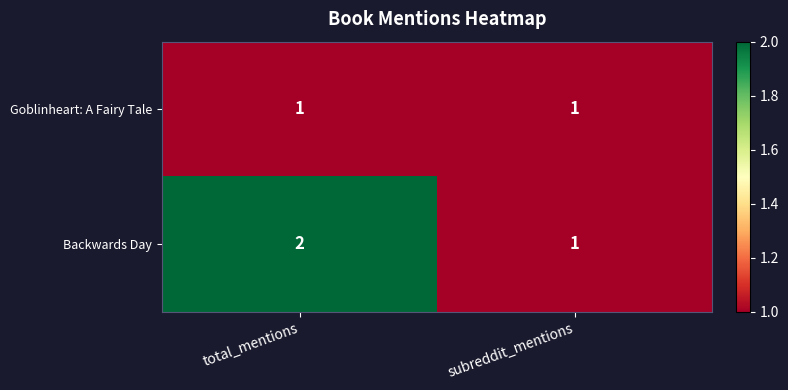

Reading right to left, extract all data points from this chart.

Goblinheart: A Fairy Tale: subreddit_mentions=1	total_mentions=1
Backwards Day: subreddit_mentions=1	total_mentions=2